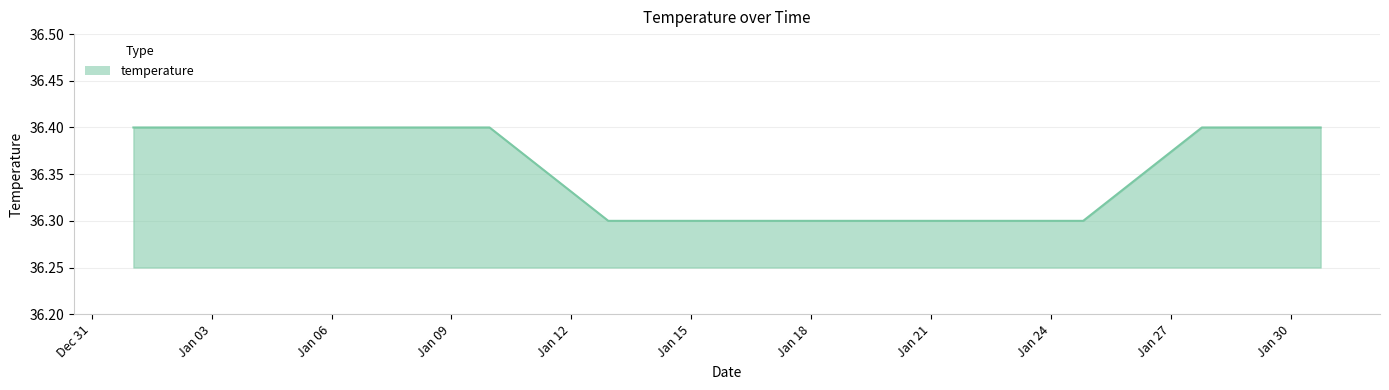

What is the minimum value shown in the chart?

36.3